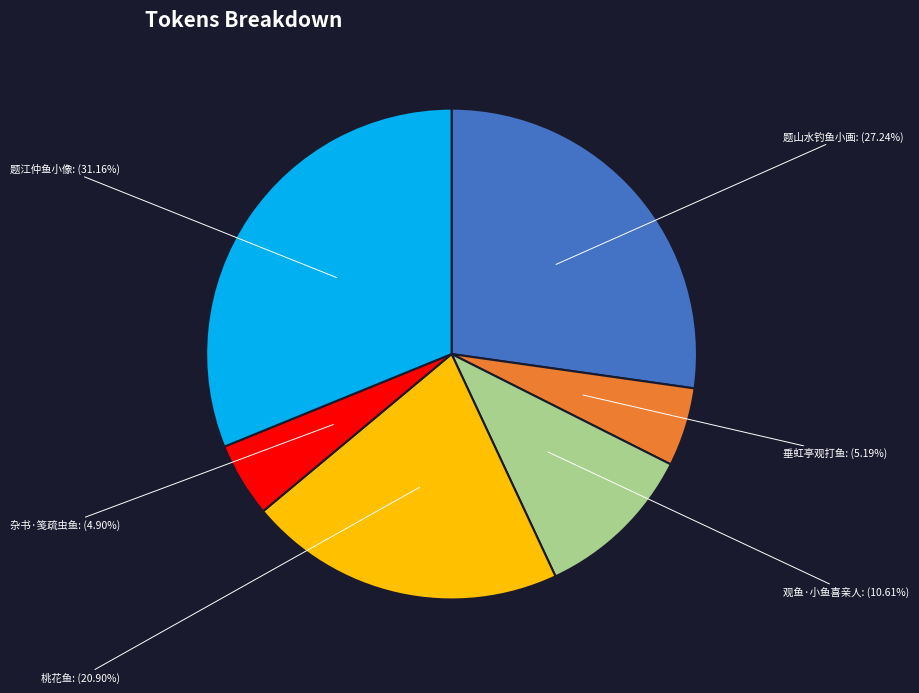

Does any single category account for the majority?

No